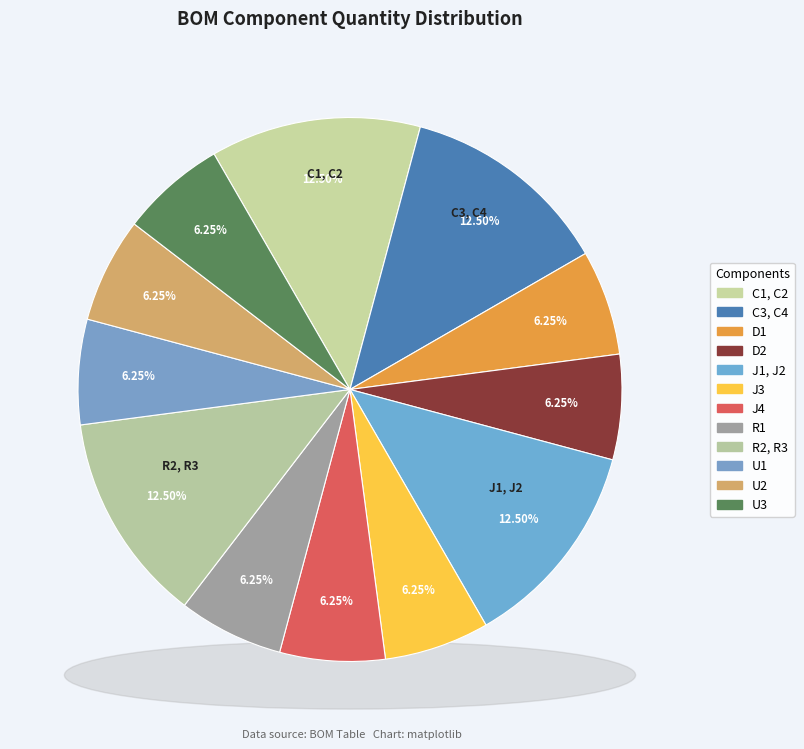

How many segments does this pie chart have?

12